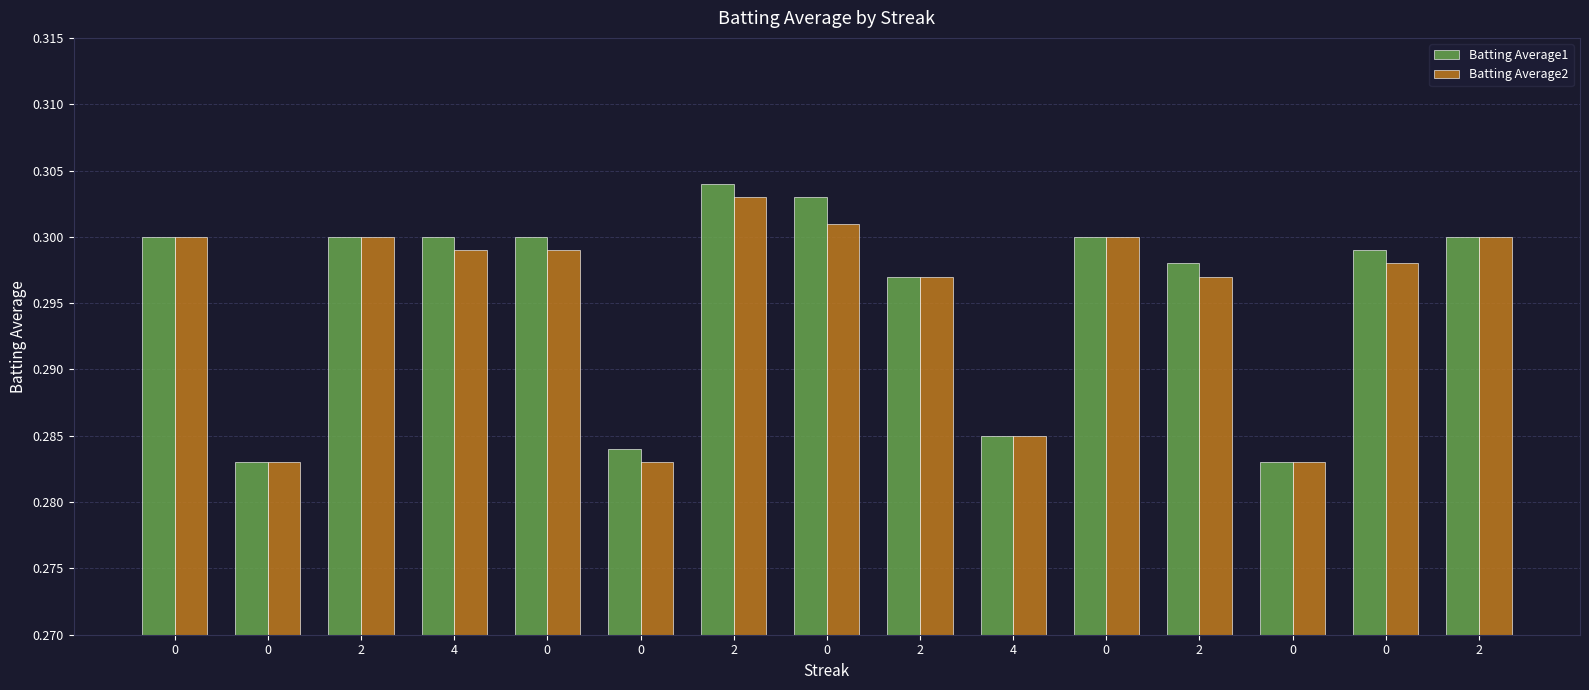

What is the sum of all Batting Average1 values?

4.4